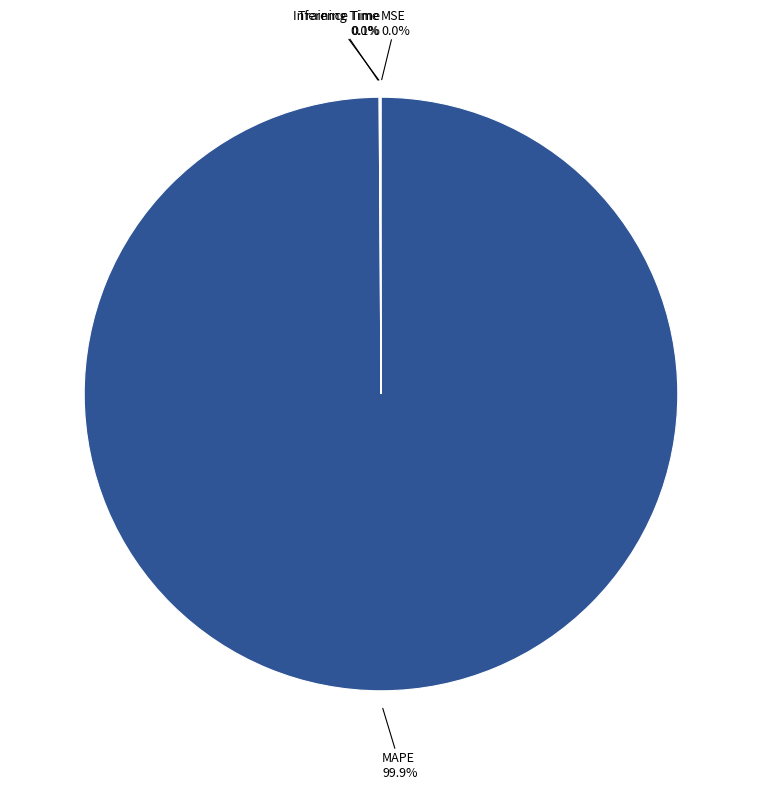

To the nearest percent, what is the difference between the largest and smallest slice percentages?

100%